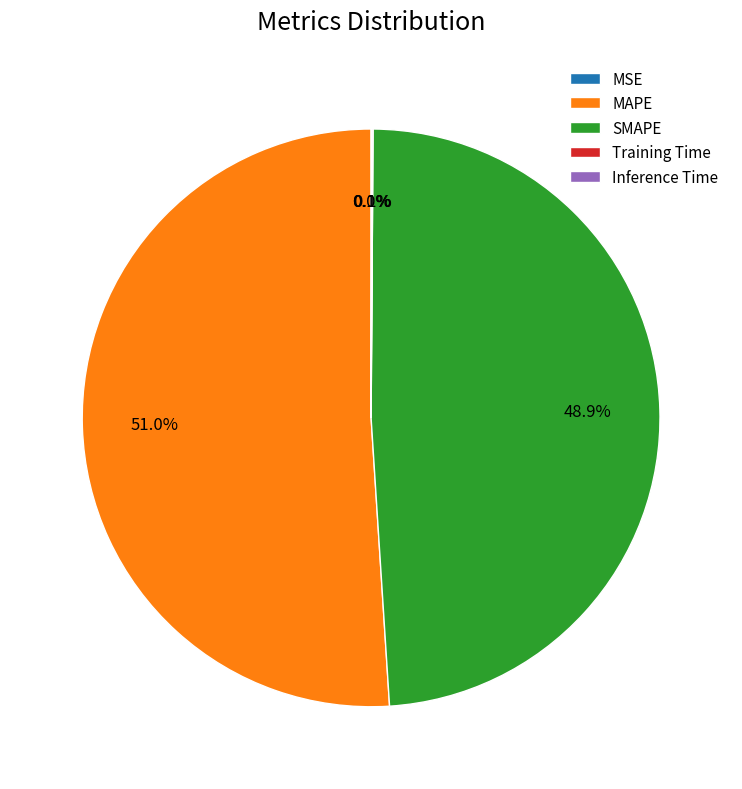

Which category accounts for the majority?

MAPE